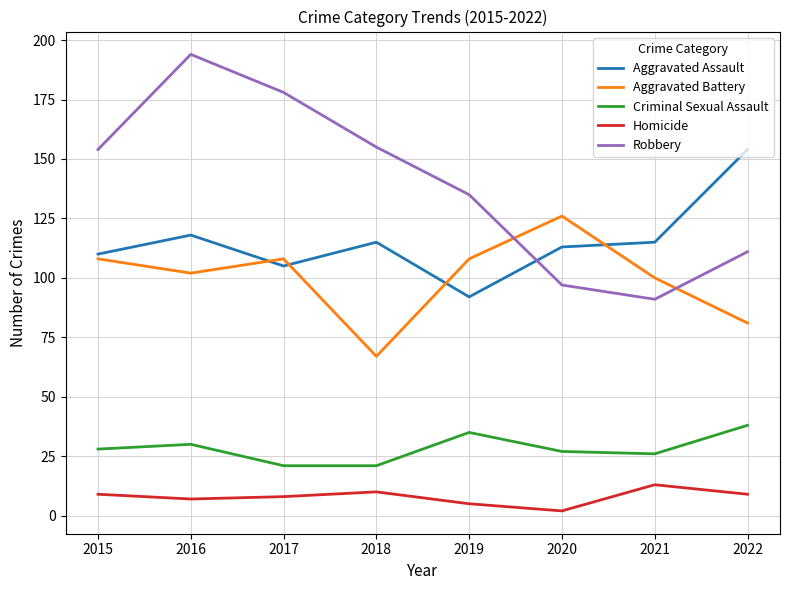

The value of Robbery at 2022 is 72. True or false?

False